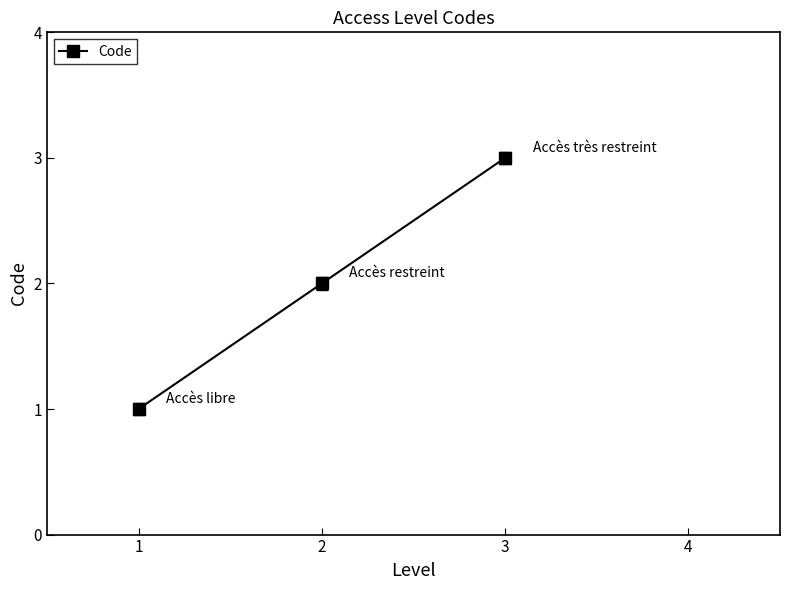

Is this an area chart (filled region under the line)?

No